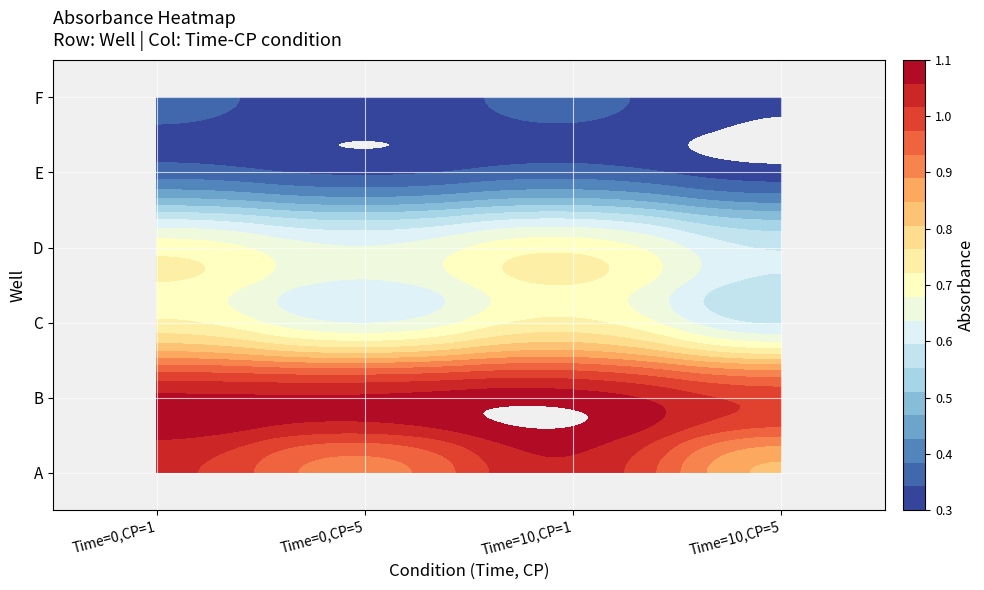

How many F values are between 0 and 1?

4